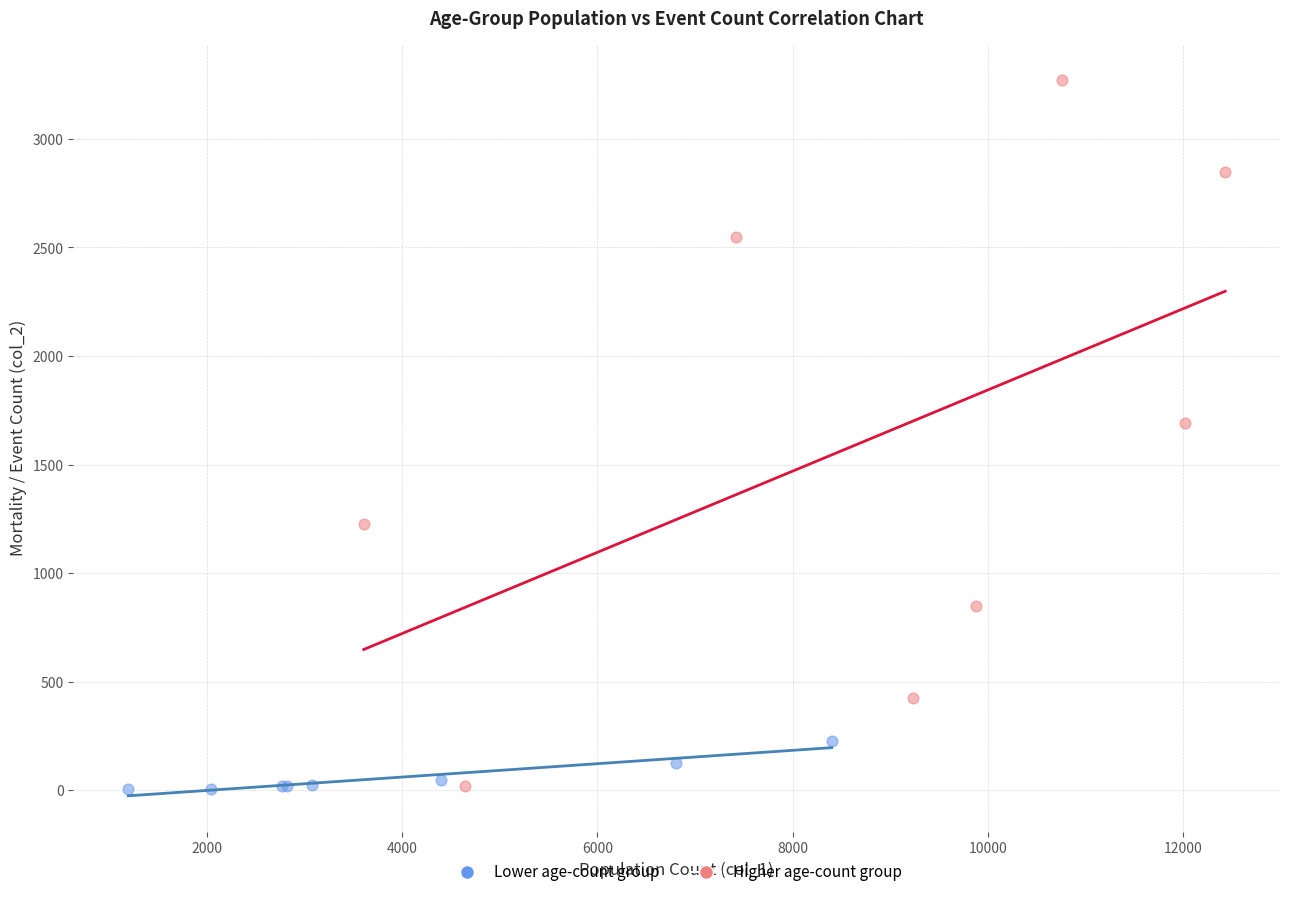

Which series contains the highest Y value?

Higher age-count group